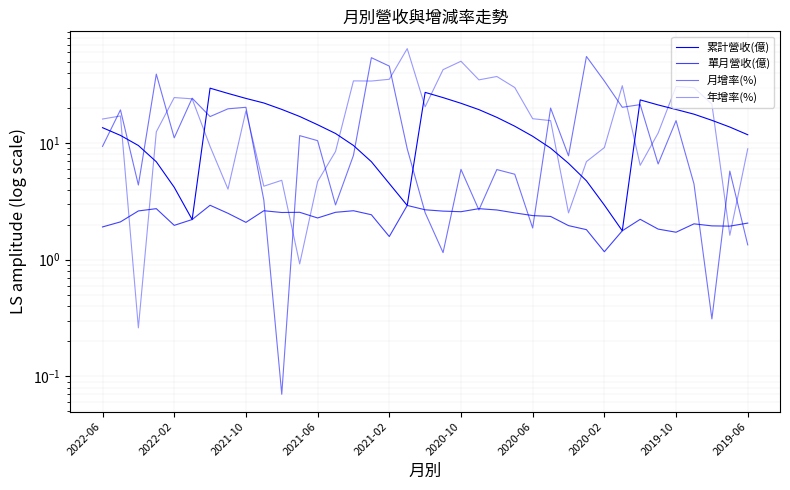

What are all the series names shown in the legend?

累計營收(億), 單月營收(億), 月增率(%), 年增率(%)